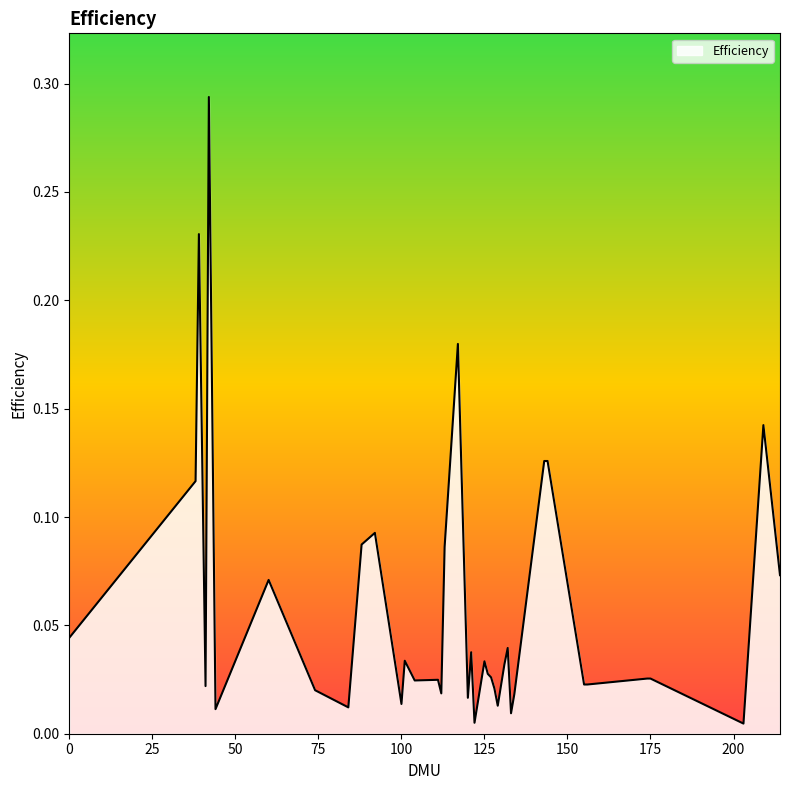

Reading right to left, what are all the values shown in this chart?

214=0.1	209=0.1	203=0.0	175=0.0	174=0.0	156=0.0	155=0.0	144=0.1	143=0.1	134=0.0	133=0.0	132=0.0	131=0.0	129=0.0	128=0.0	127=0.0	126=0.0	125=0.0	122=0.0	121=0.0	120=0.0	117=0.2	113=0.1	112=0.0	111=0.0	104=0.0	101=0.0	100=0.0	92=0.1	88=0.1	84=0.0	74=0.0	60=0.1	44=0.0	42=0.3	41=0.0	39=0.2	38=0.1	0=0.0